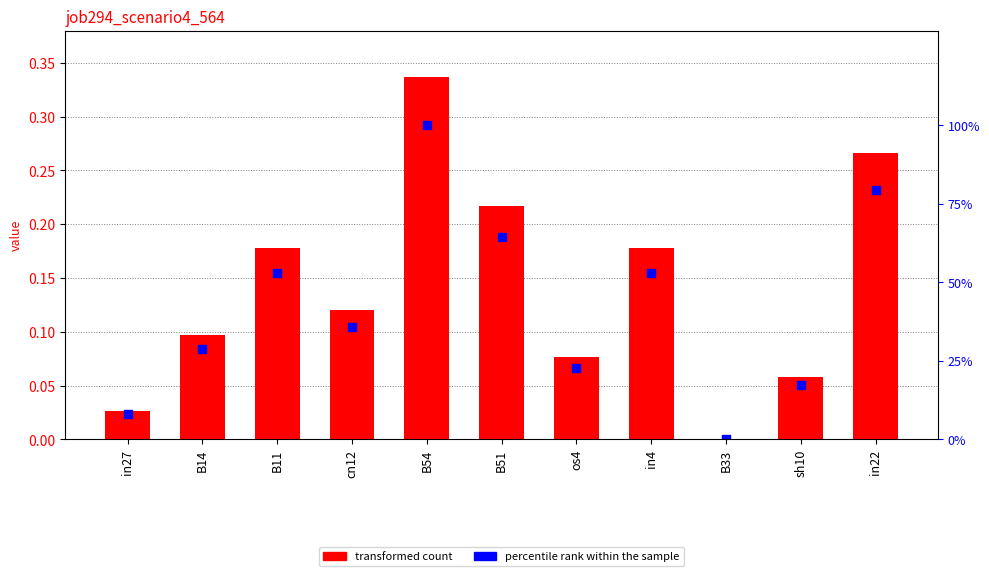

Is the value of percentile rank within the sample at os4 greater than the value of job294_scenario4_564 at B11?

Yes